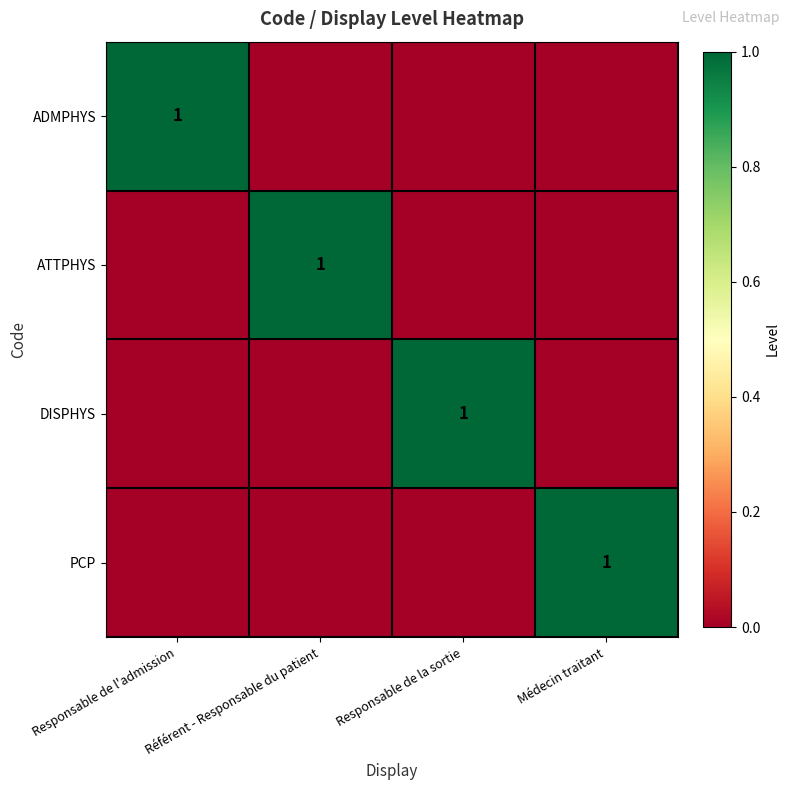

The value of PCP at Médecin traitant is 0. True or false?

False